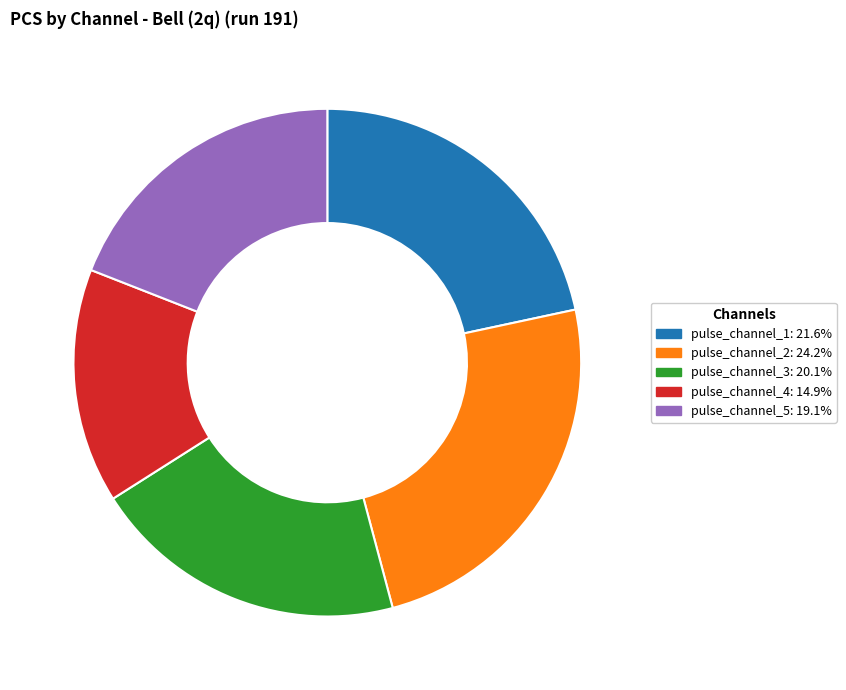

Does any single category account for the majority?

No